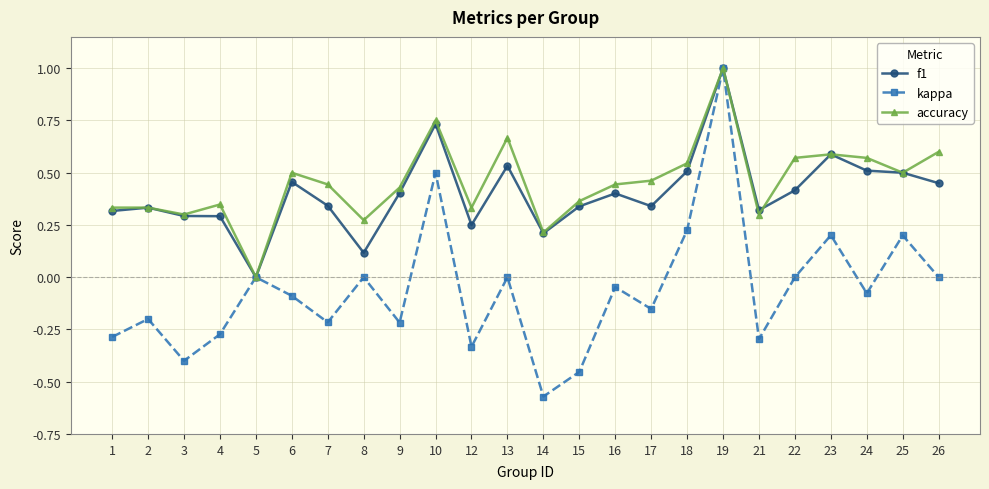

Count the accuracy values in the range 0 to 1.

24